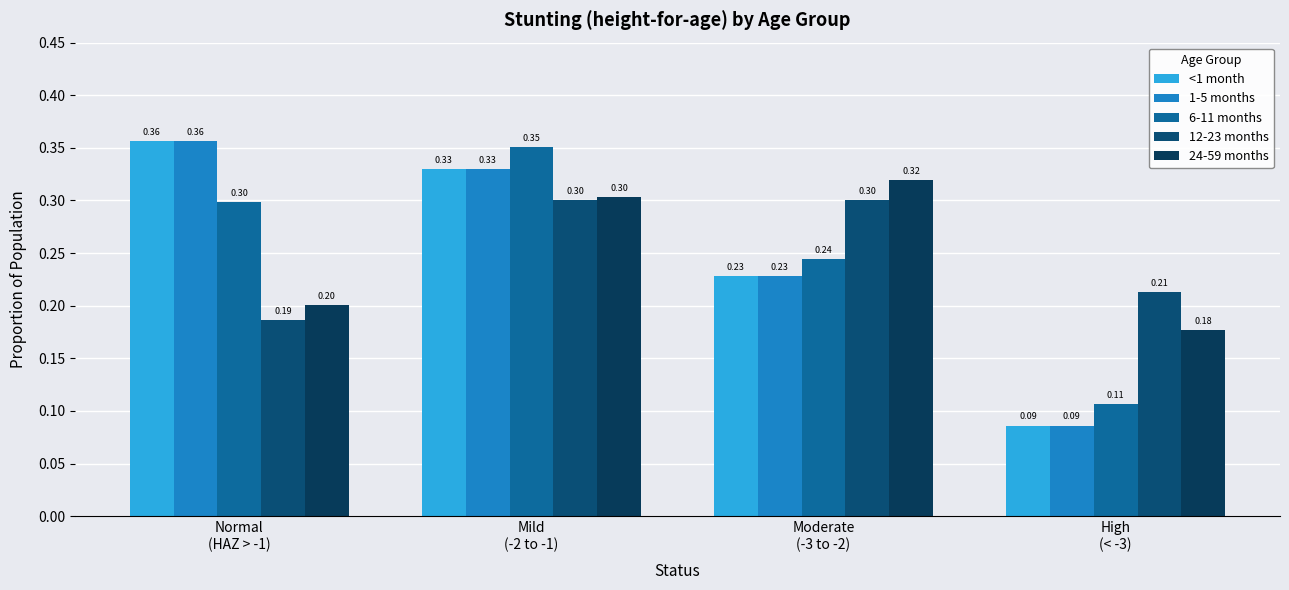

What is the label of the 4th bar from the left?

High
(< -3)